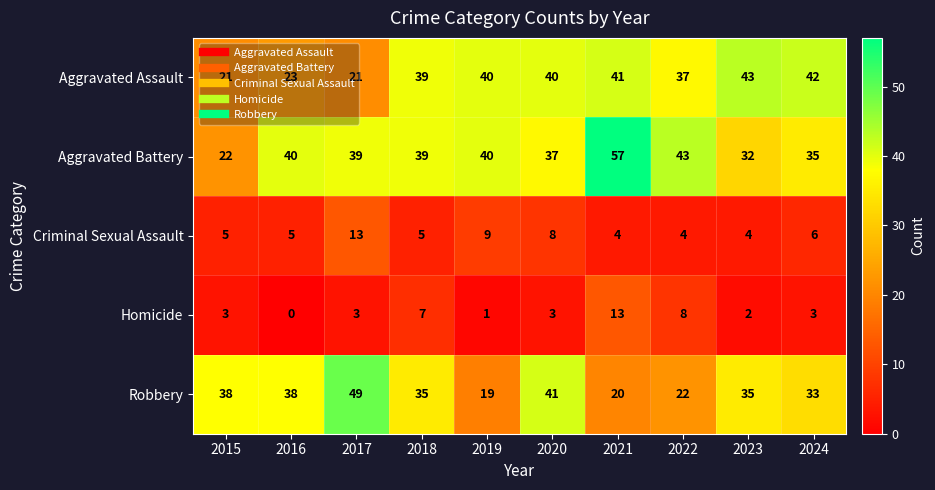

What is the maximum value for Criminal Sexual Assault?

13